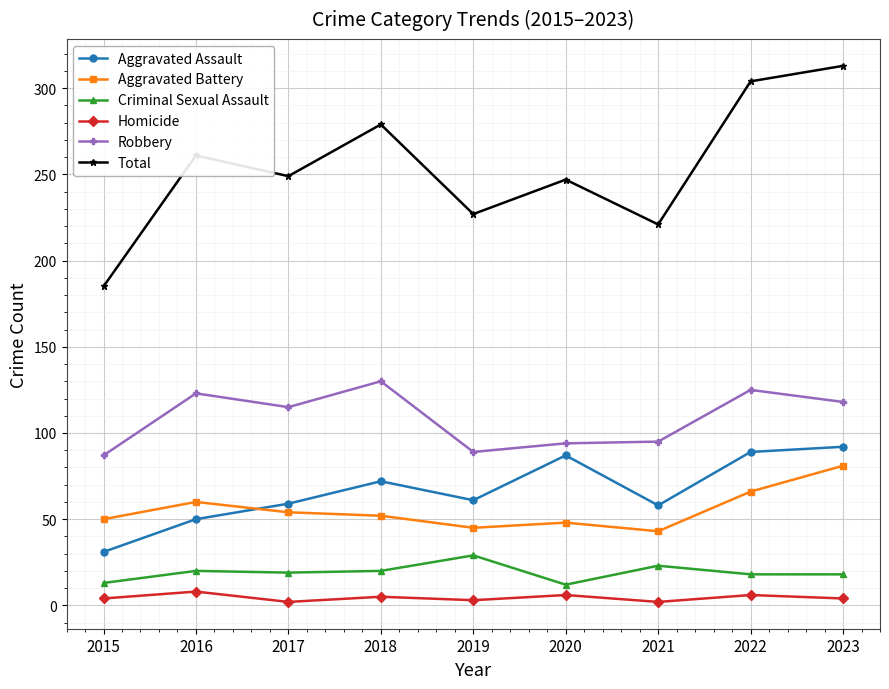

What is the value of the Total point at the 9th from the left?

313